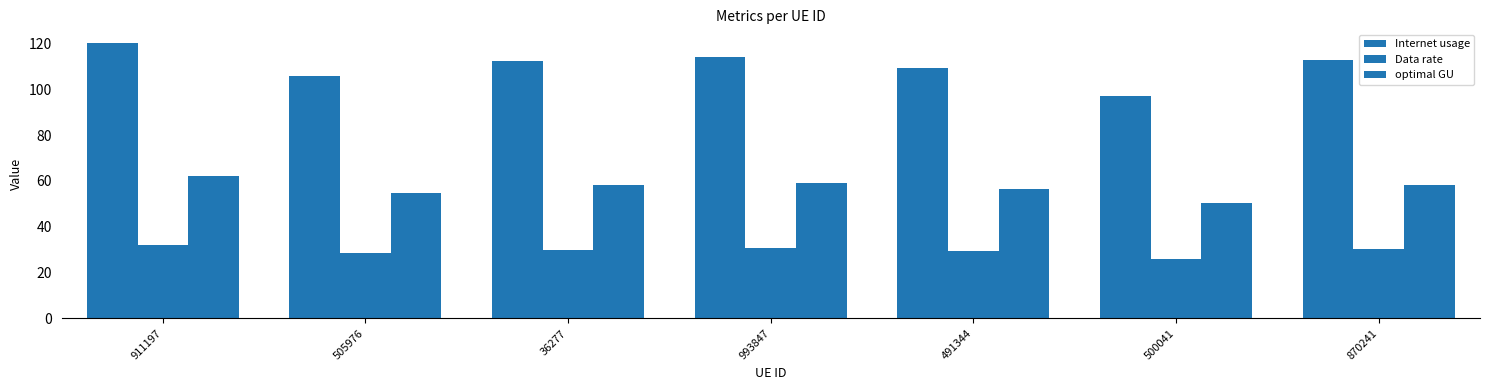

What is the minimum value shown in the chart?

26.0